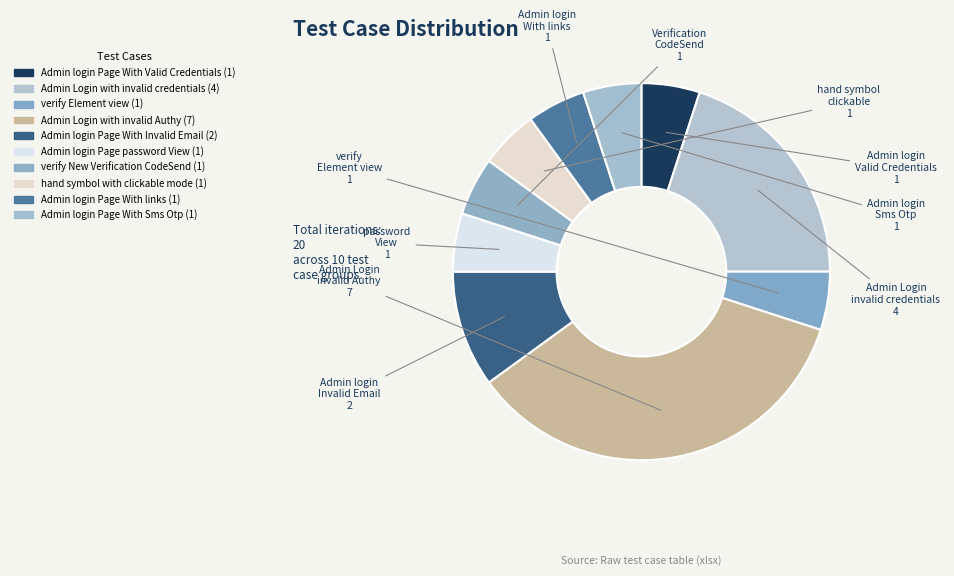

Is there a majority slice in this chart?

No